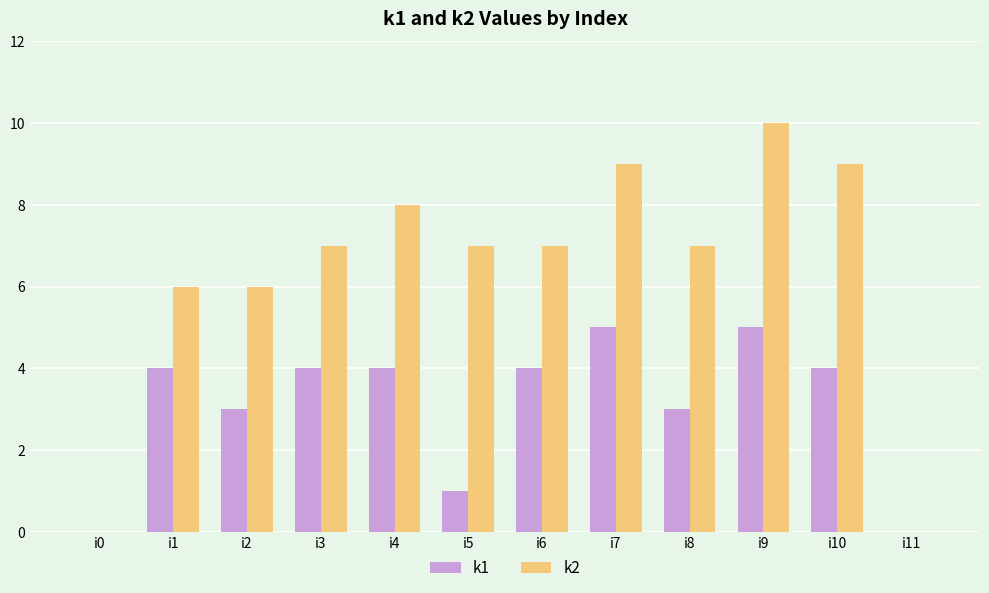

How many data points does each series have?

12